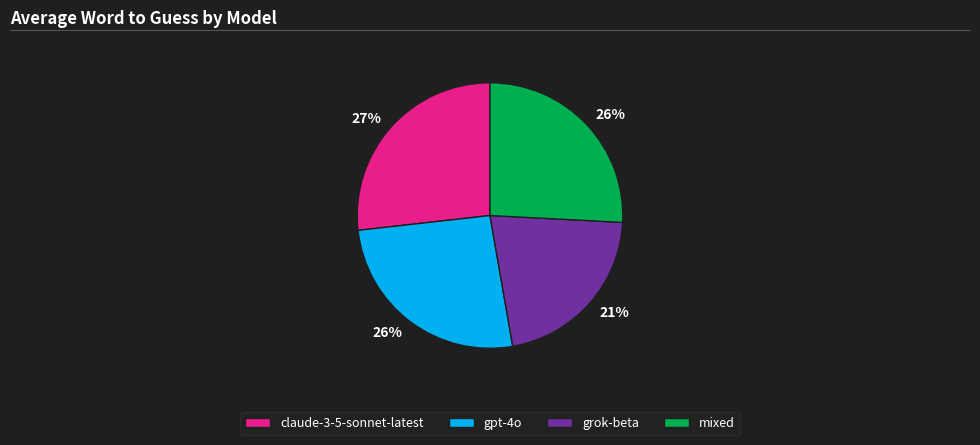

To the nearest percent, what portion does mixed represent?

26%